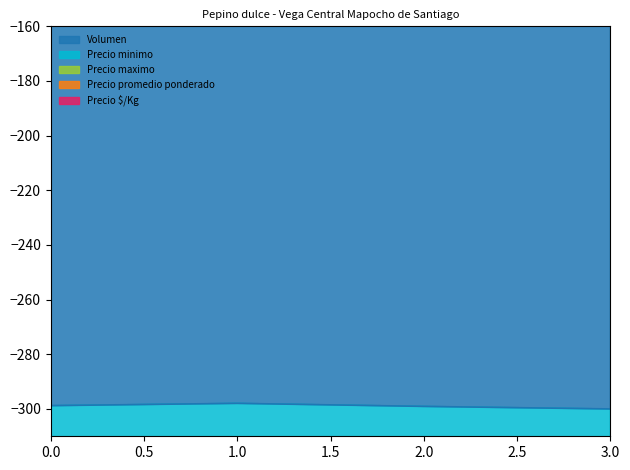

How many values in the Precio maximo series are below -863?

3